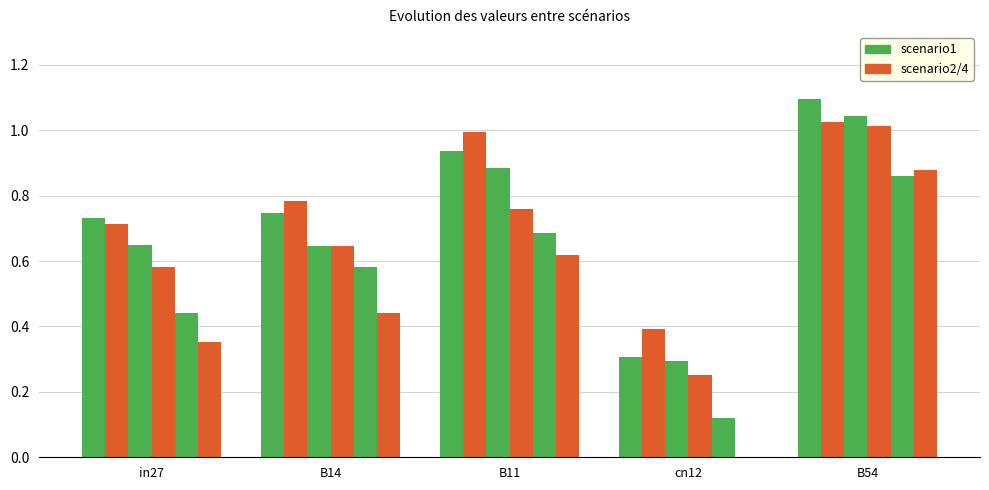

Are the bars horizontal?

No